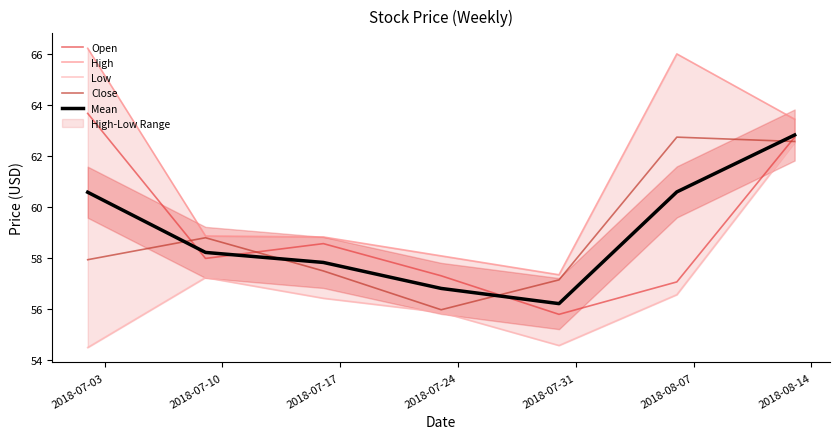

What is the lowest value of the Mean series?

56.2